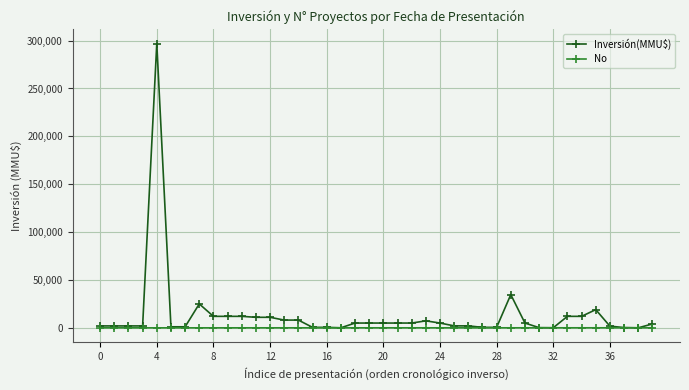

What is the maximum value shown in the chart?

297000